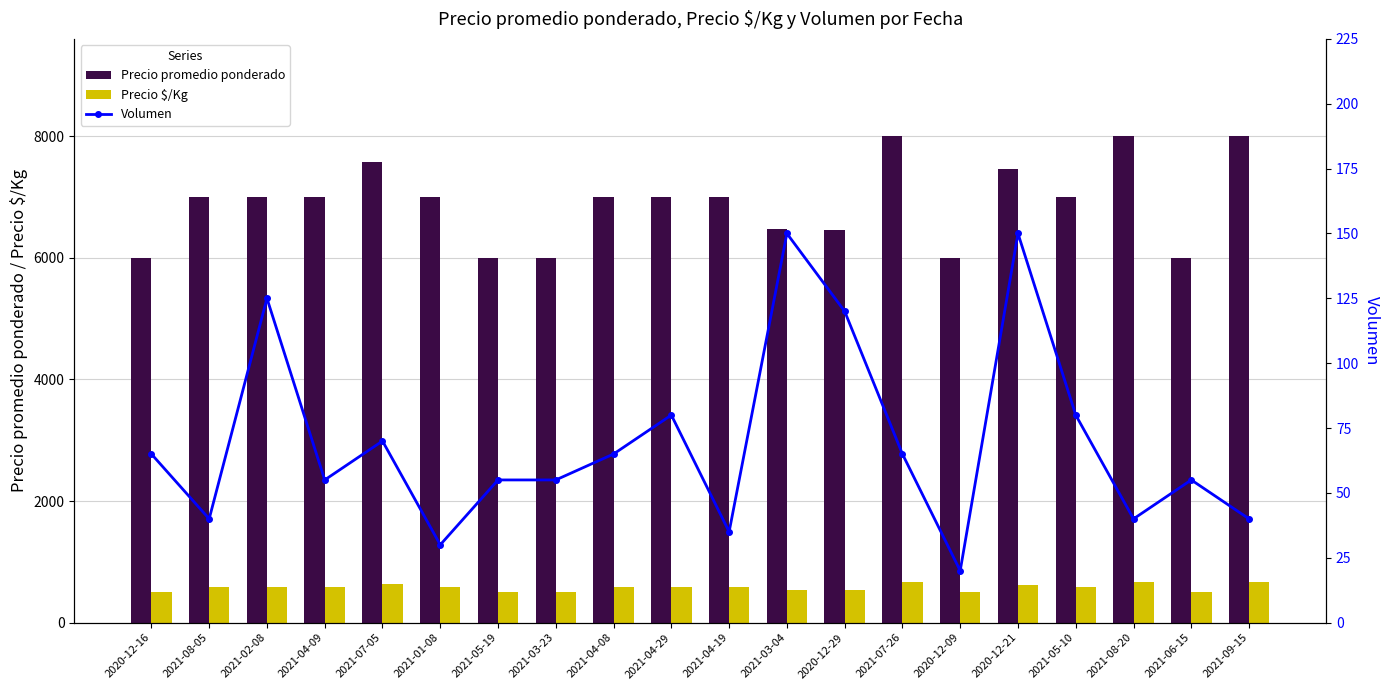

Does the chart contain any negative values?

No